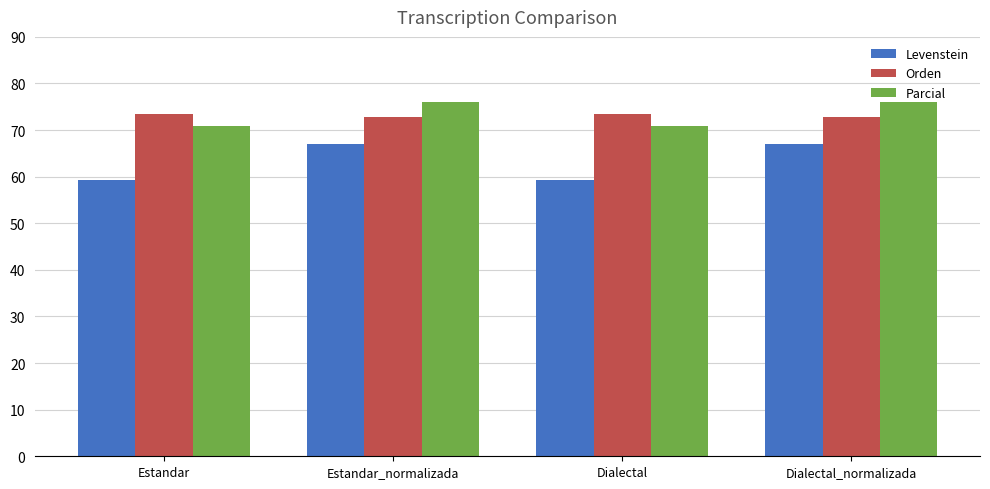

How many values in the Parcial series exceed 75?

2